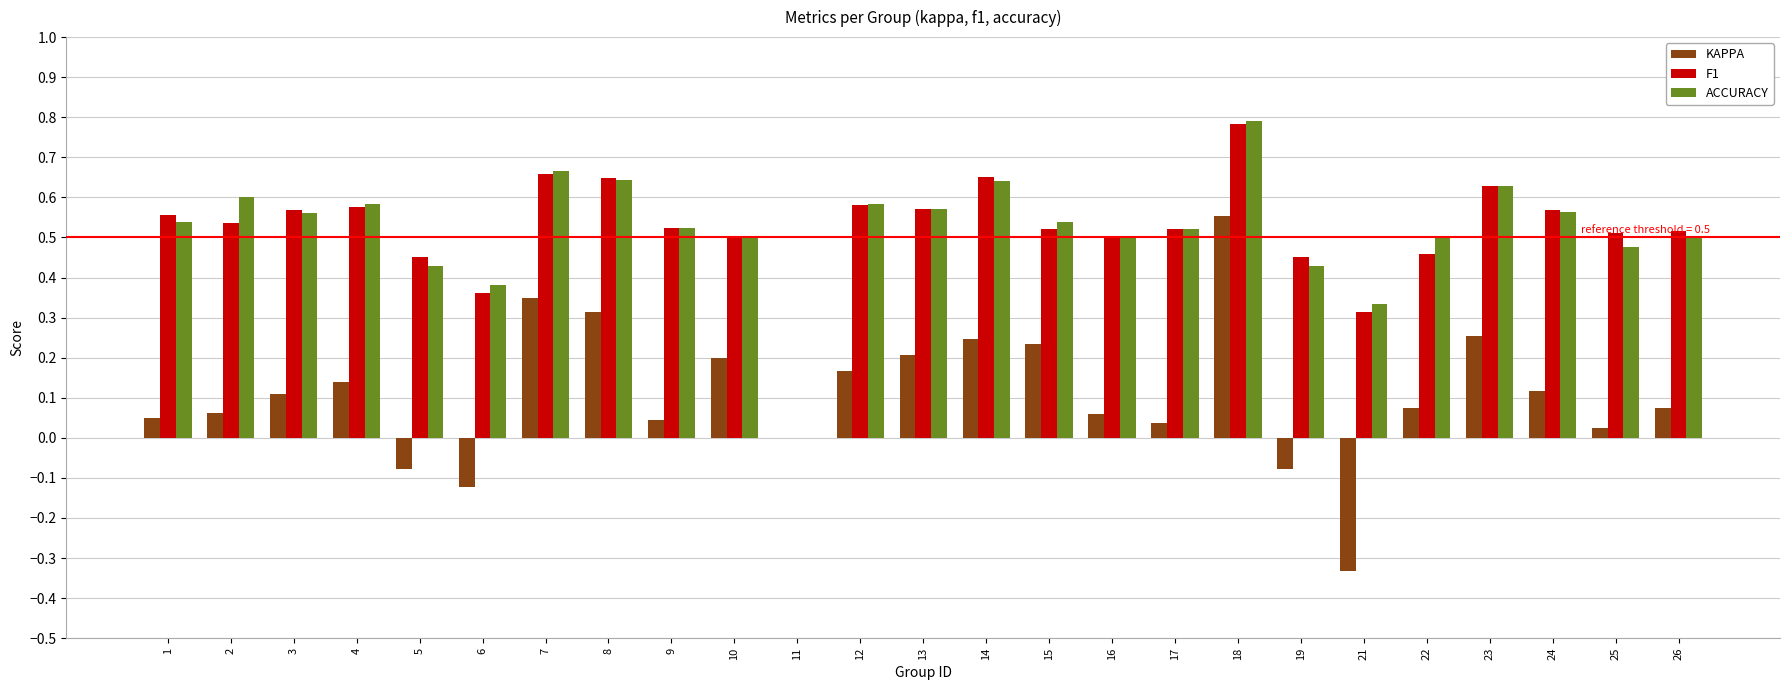

What is the total value across all series at 3?

1.2